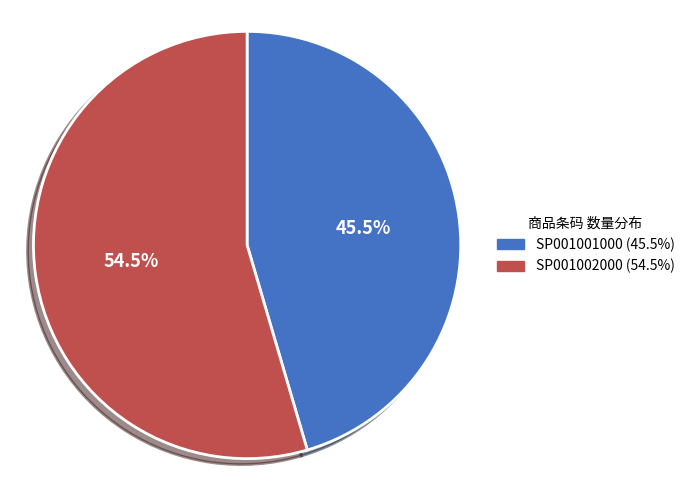

Is it true that SP001002000 is 61% of the pie?

False